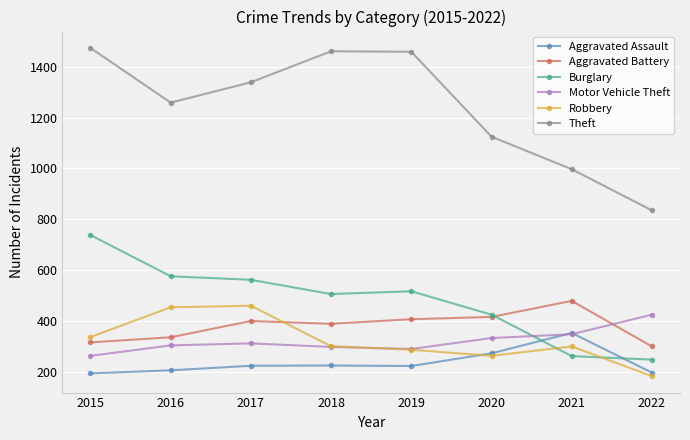

What is the total value across all series at 2018?

3180